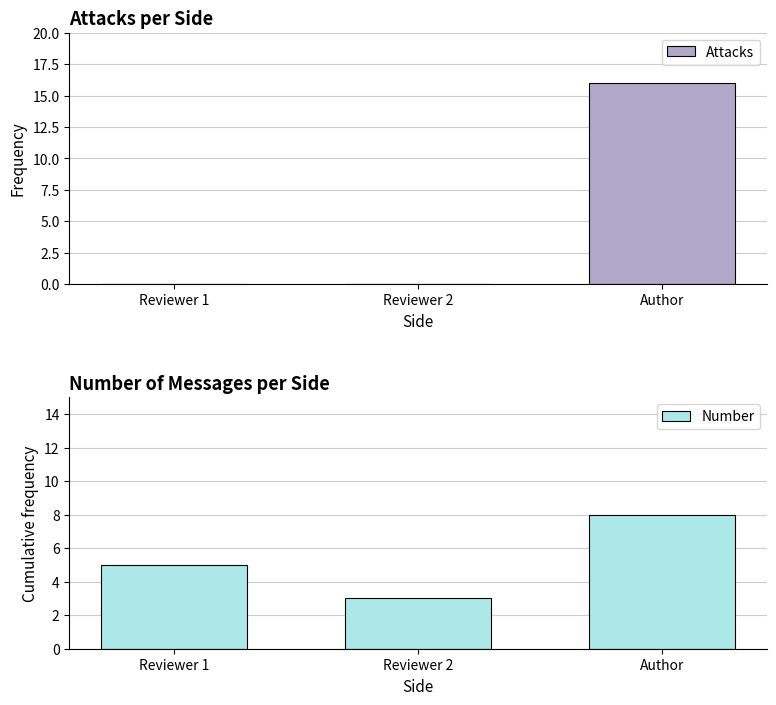

Rank the series by their maximum value, from highest to lowest.

Attacks, Number